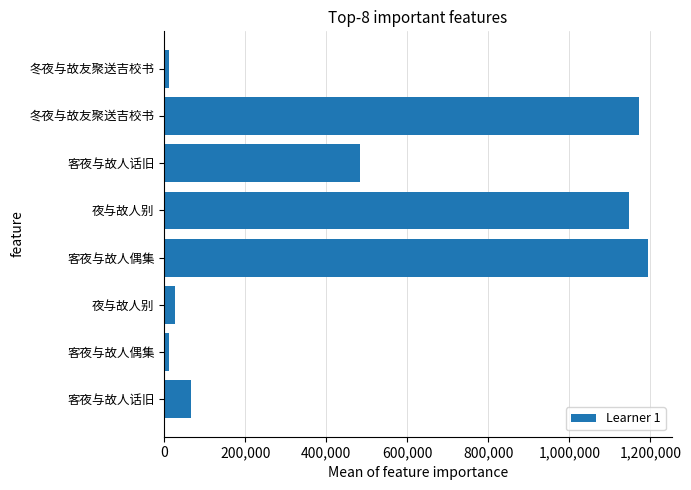

How many data points does each series have?

8